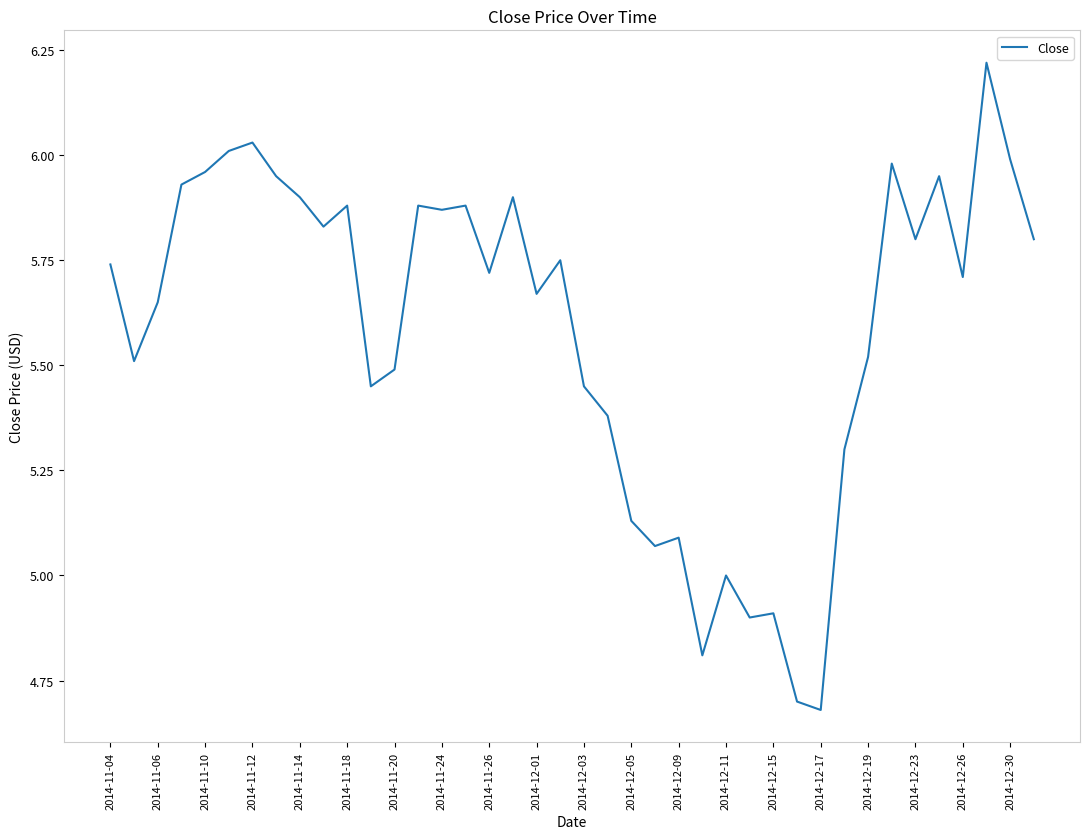

What is the difference between the maximum and minimum values?

1.5